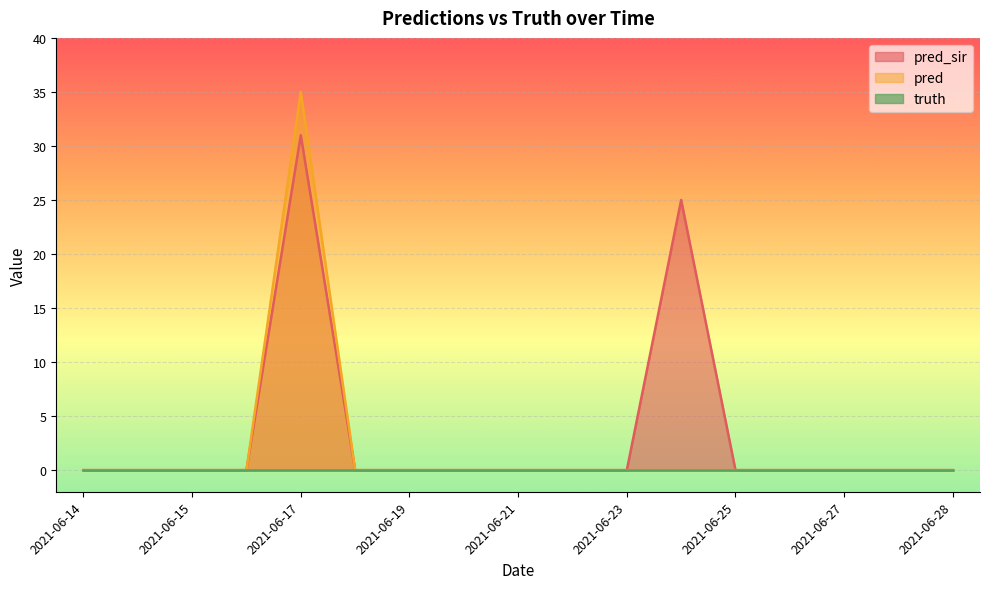

At 2021-06-15, list the series in order from largest to smallest.

pred_sir, pred